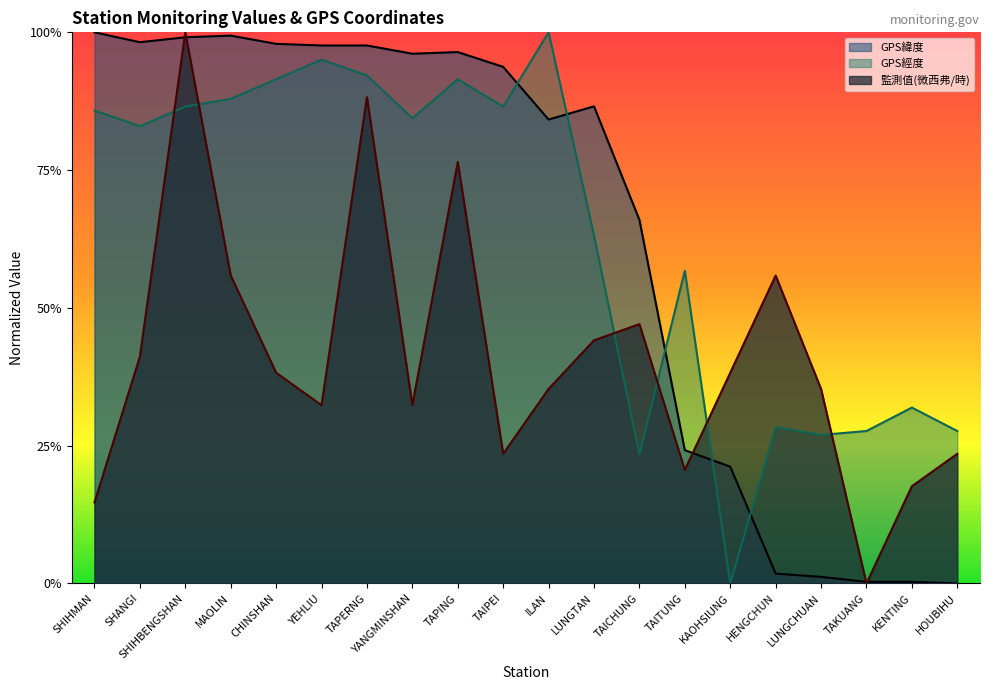

What are all the series names shown in the legend?

GPS緯度, GPS經度, 監測值(微西弗/時)